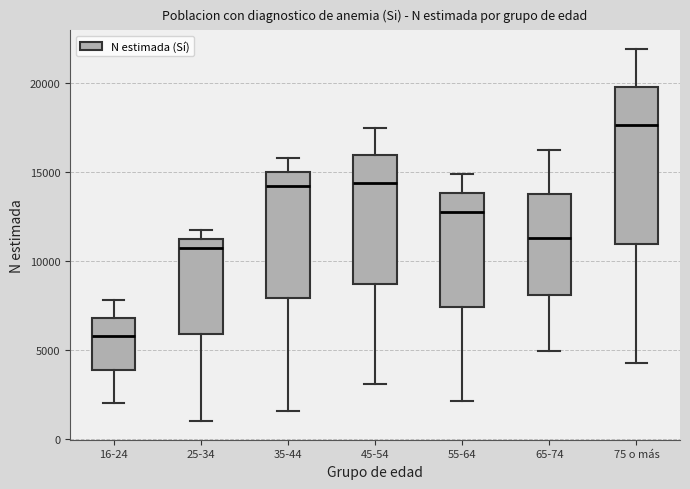

Which box has the lowest median line?

16-24